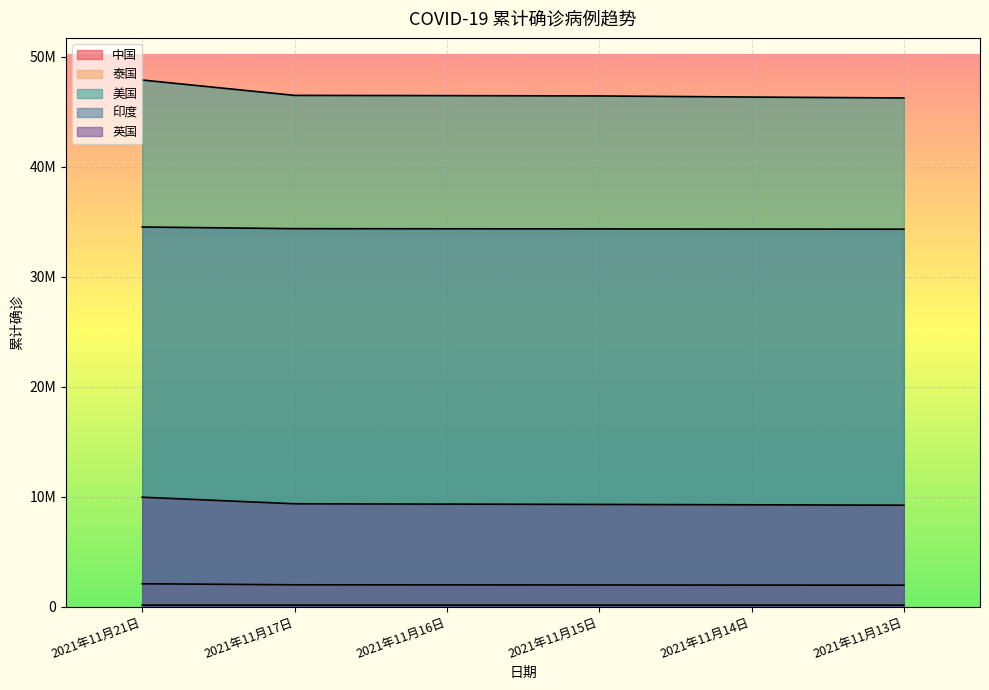

How many series are shown in this chart?

5